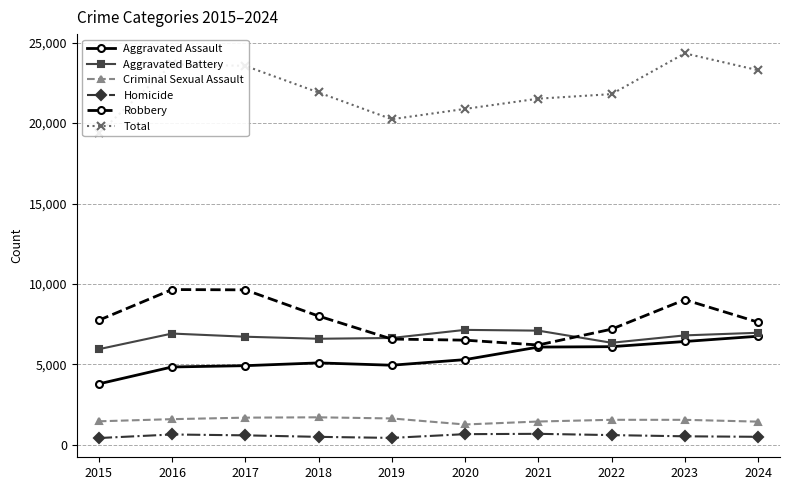

What is the minimum value shown in the chart?

423